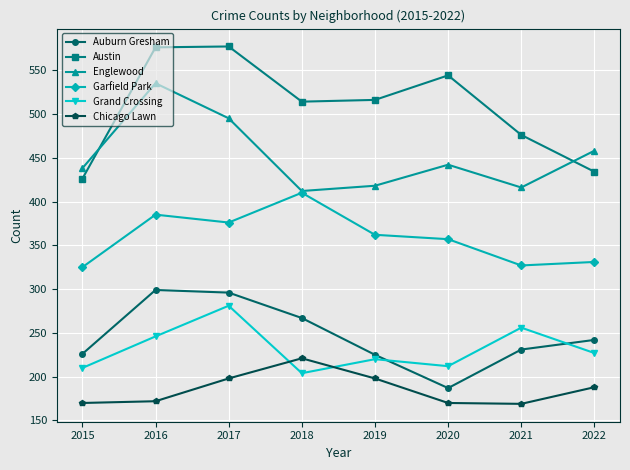

What is the total value across all series at 2020?

1912